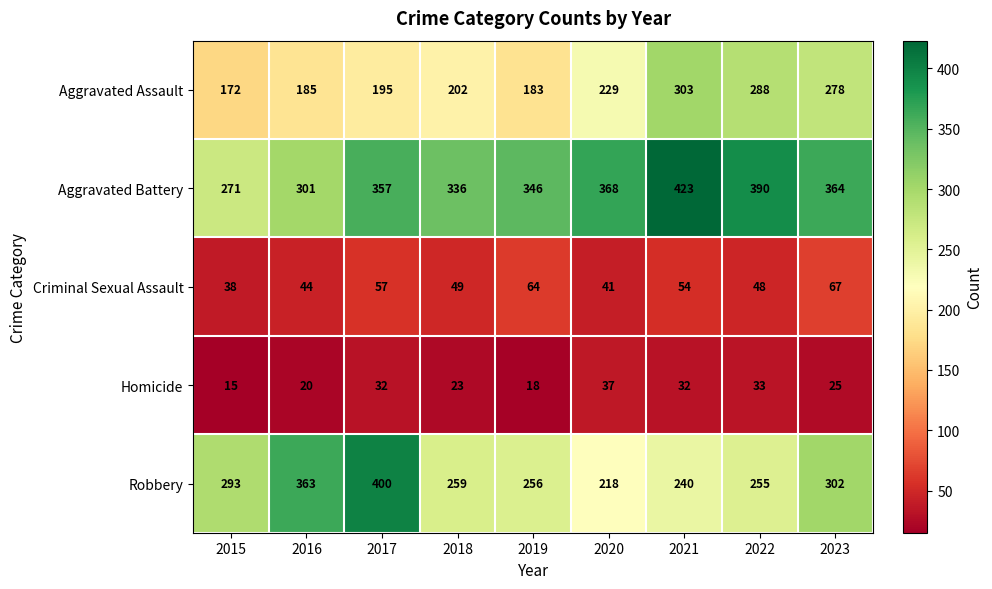

At which label is Homicide closest to 26?

2023